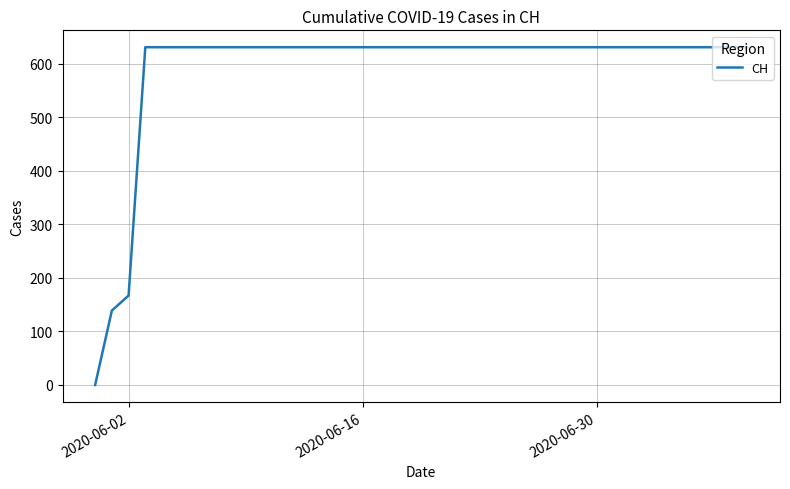

What is the difference between the maximum and minimum values?

631